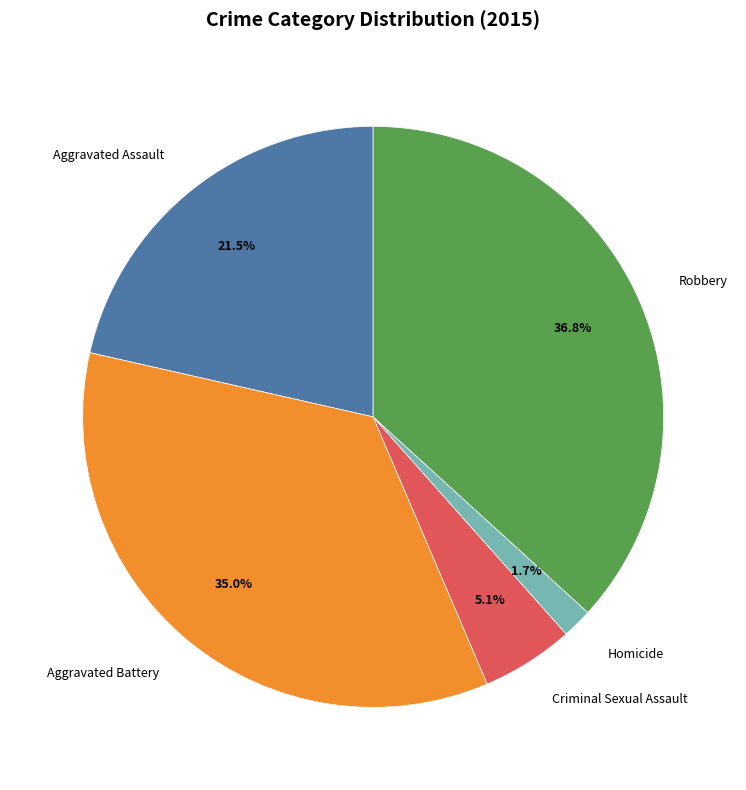

How many slices are in this pie chart?

5